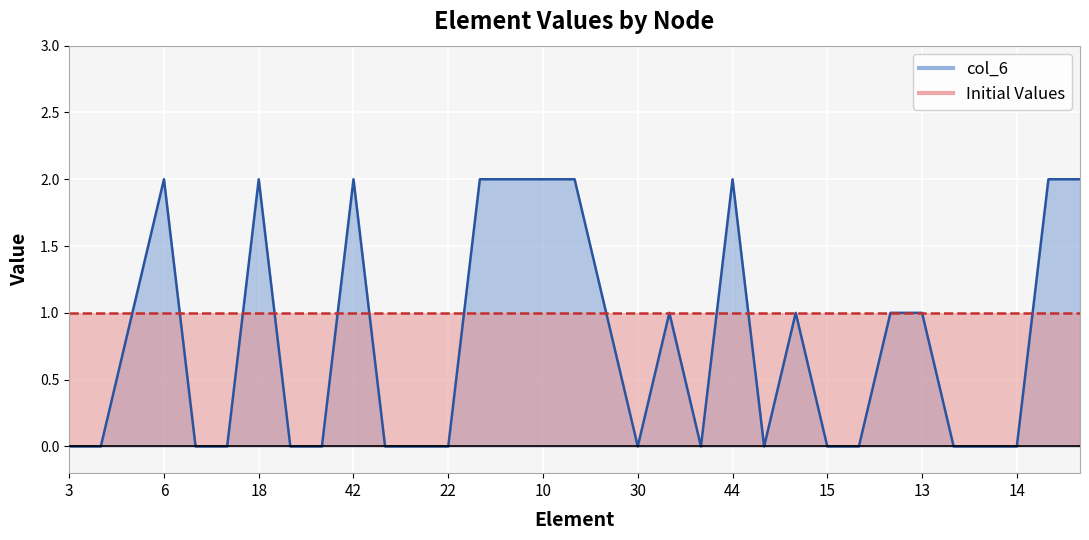

What is the difference between the maximum and second lowest values?

2